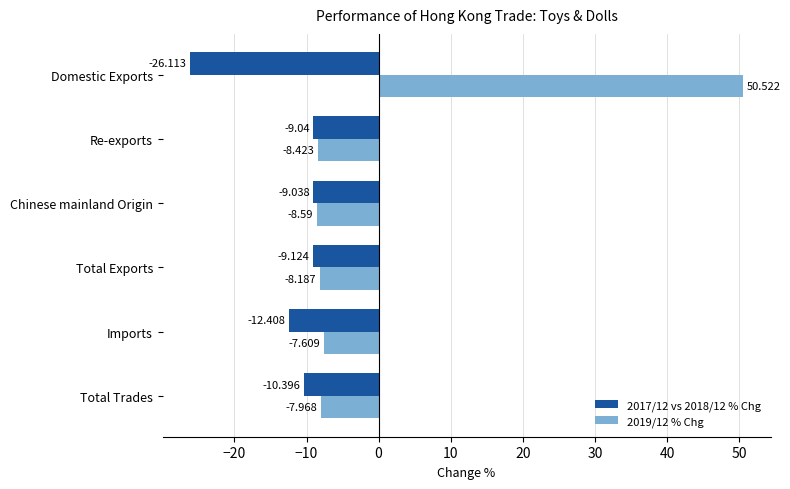

At which label is 2019/12 % Chg closest to 20?

Imports